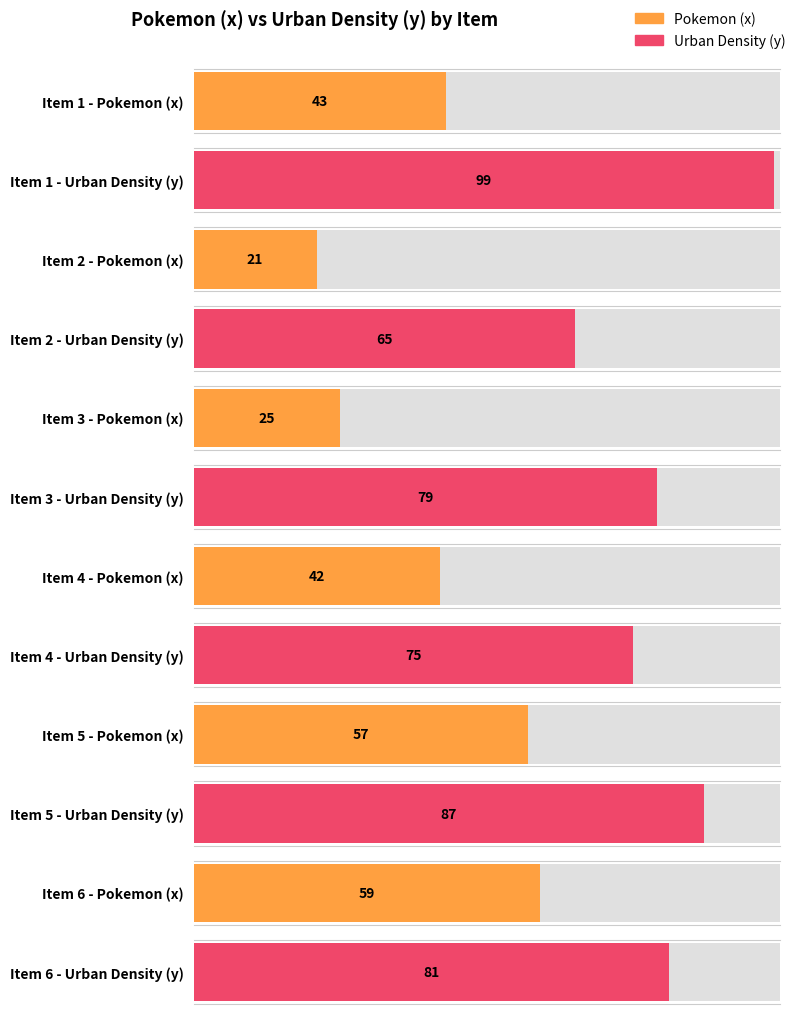

At which category does the chart reach its peak across all series?

1